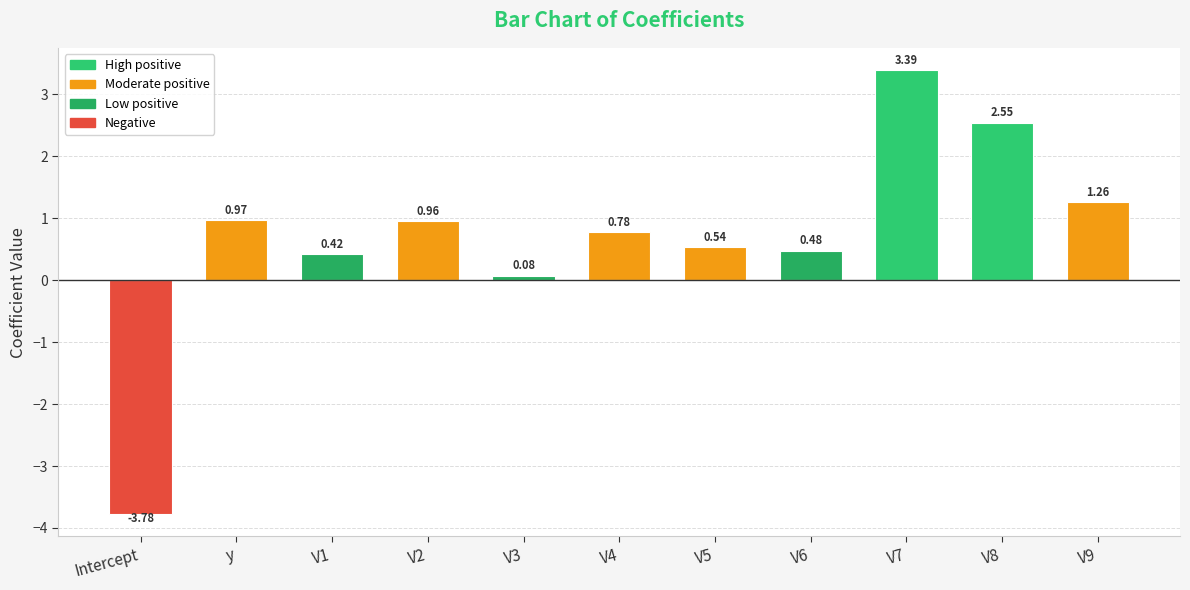

What is the label of the 11th bar from the right?

Intercept